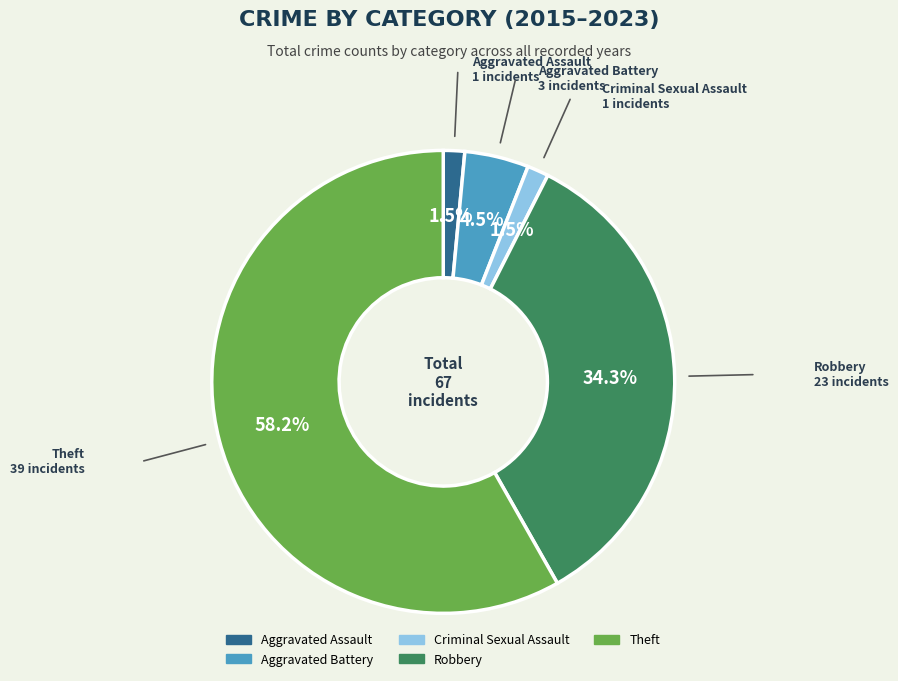

Do Robbery and Aggravated Assault together represent more than half of the pie?

No